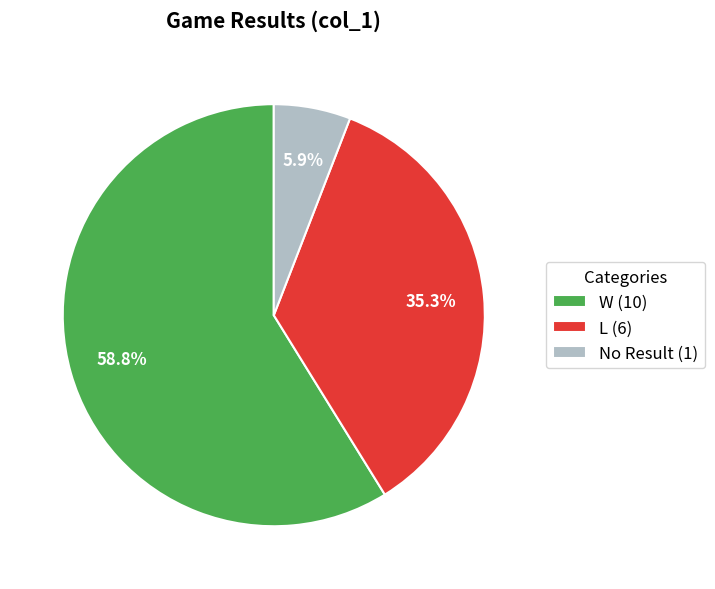

Which slice is the smallest?

No Result (1)